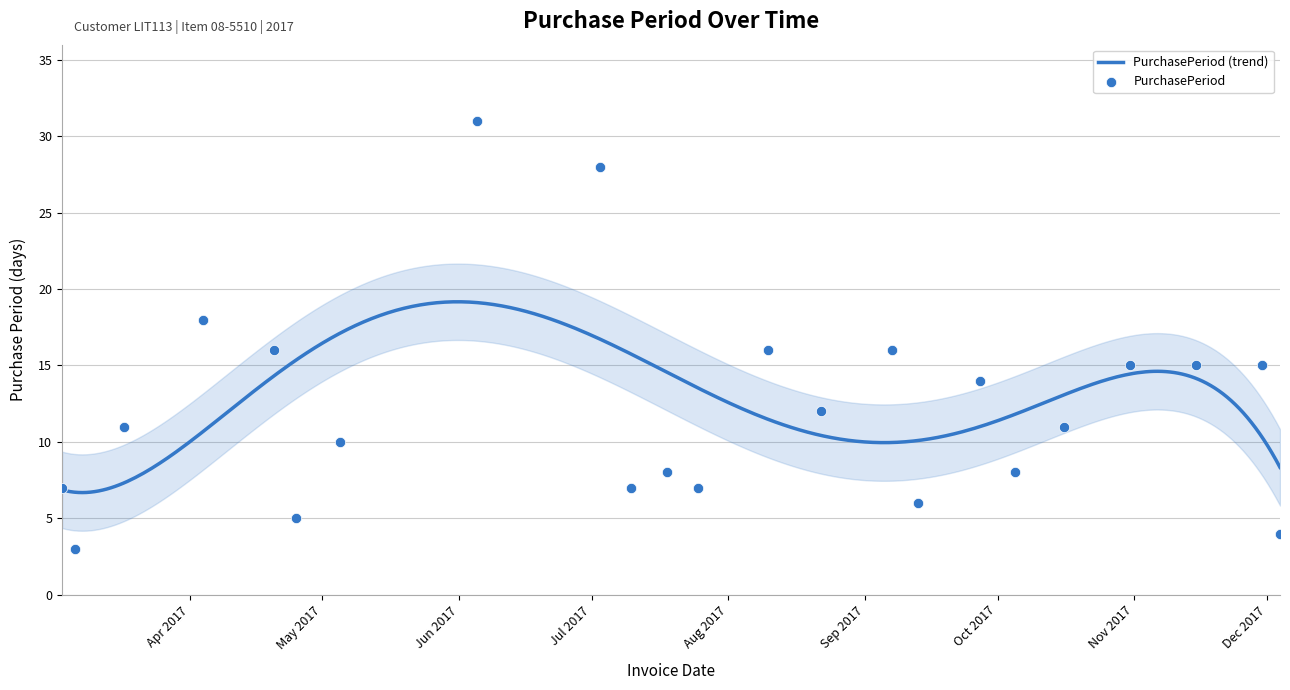

What is the change in value from 2017-07-03 to 2017-10-16?

-17